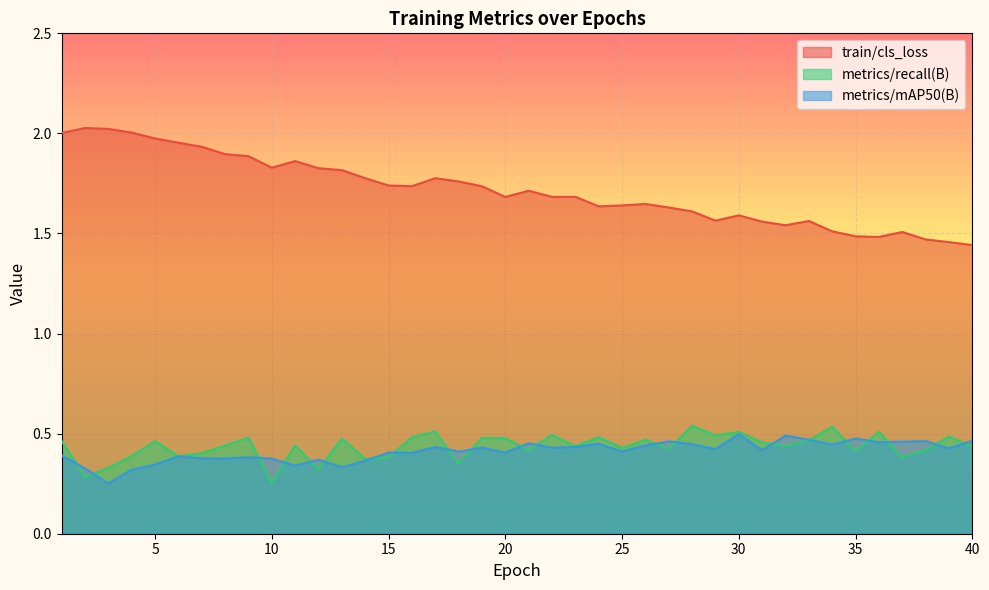

The metrics/recall(B) series shows 0.4 at 7. True or false?

True